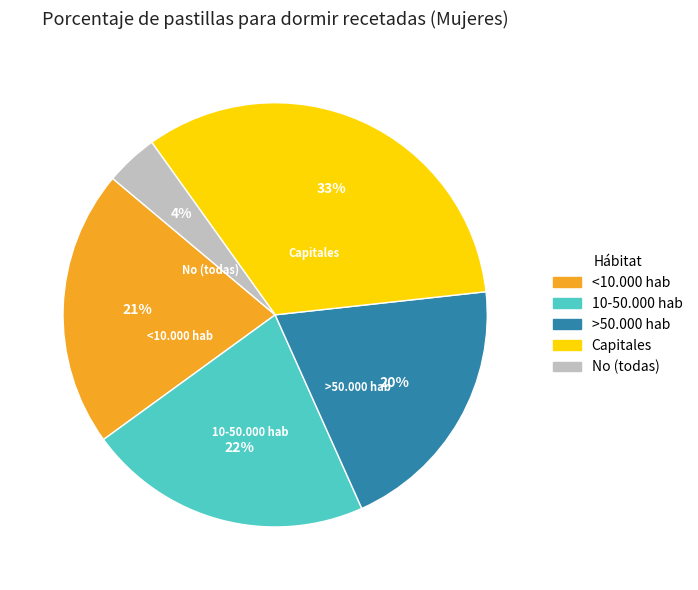

Does any single category account for the majority?

No